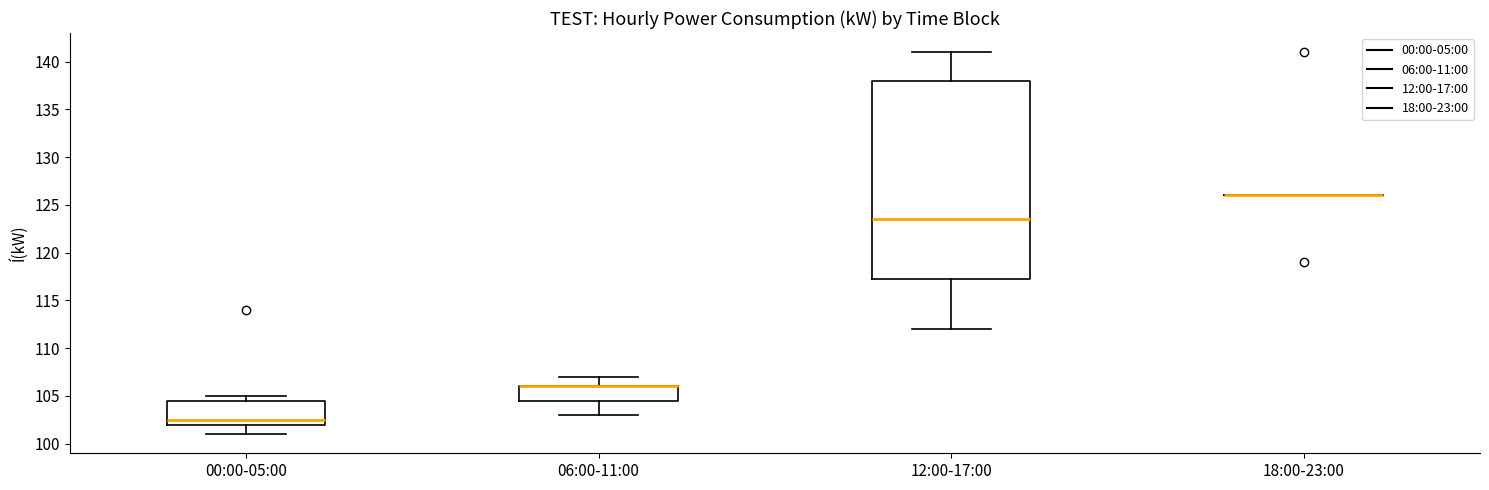

Which box is the tallest, from its lower edge to its upper edge?

12:00-17:00